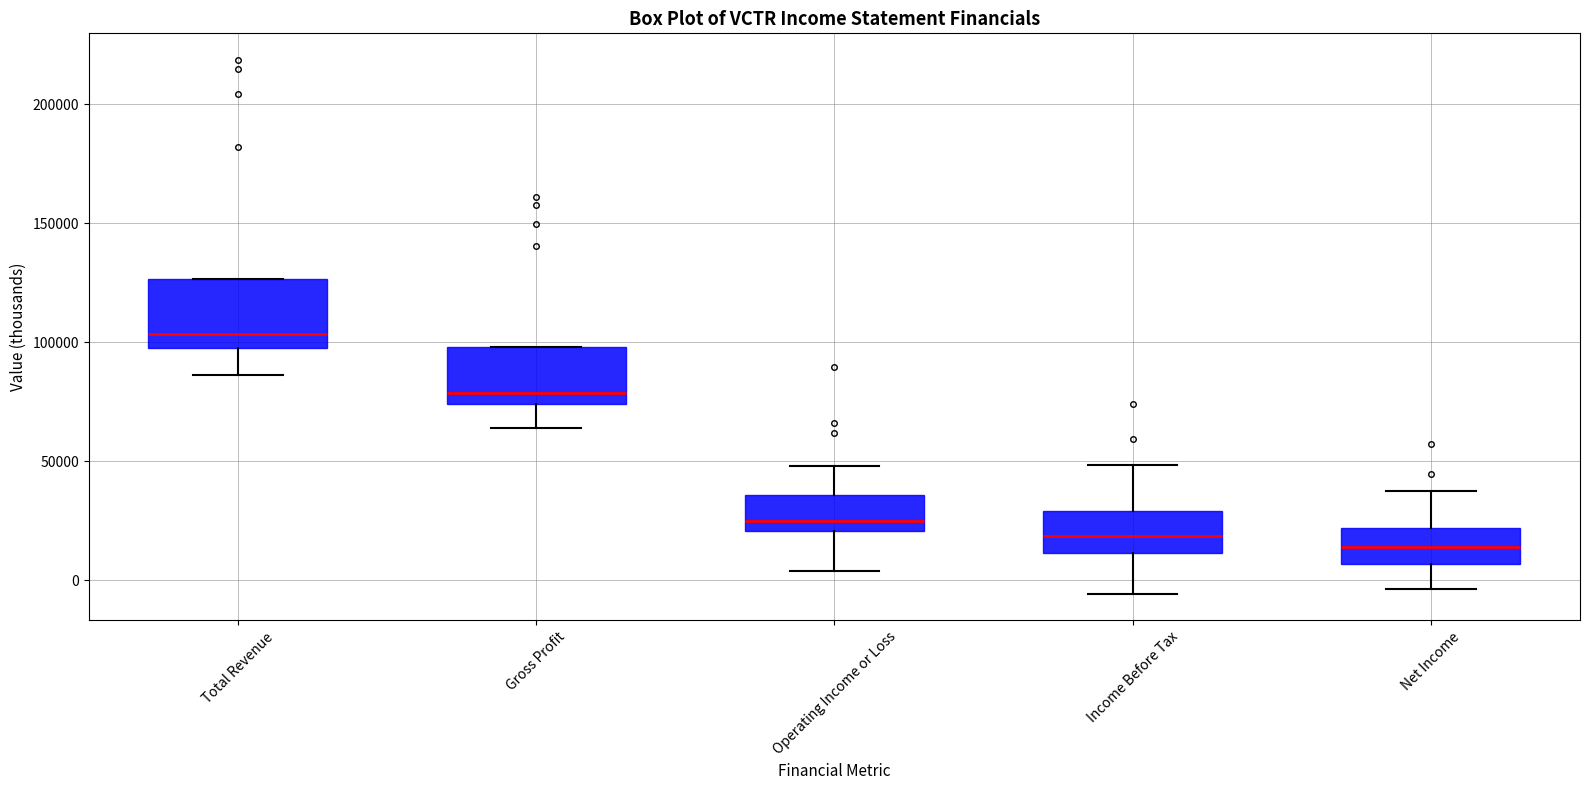

Reading left to right, transcribe this box plot: for each box, give where its median line is, the range the box spans, and where its two whiskers end, as read against the y-axis. The values are not printed on the chart, so give them approximately, as read against the axis.

Total Revenue: median 105000, box 100000 to 125000, whiskers 85000 to 125000
Gross Profit: median 80000, box 75000 to 100000, whiskers 65000 to 100000
Operating Income or Loss: median 25000, box 20000 to 35000, whiskers 5000 to 50000
Income Before Tax: median 20000, box 10000 to 30000, whiskers -5000 to 50000
Net Income: median 15000, box 5000 to 20000, whiskers -5000 to 40000